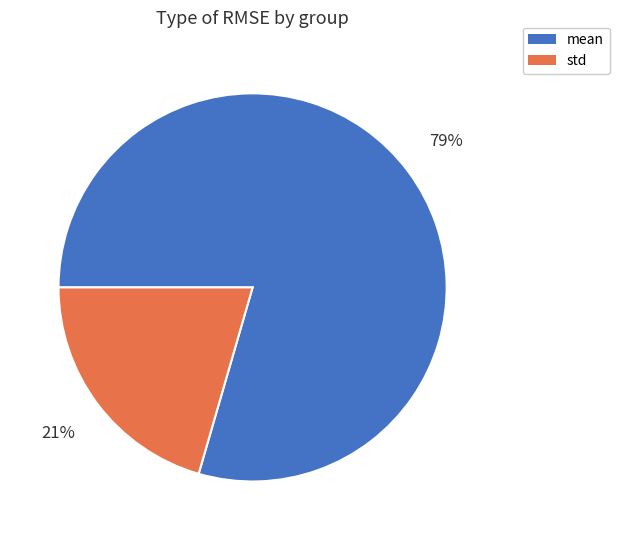

Between mean and std, which is larger?

mean